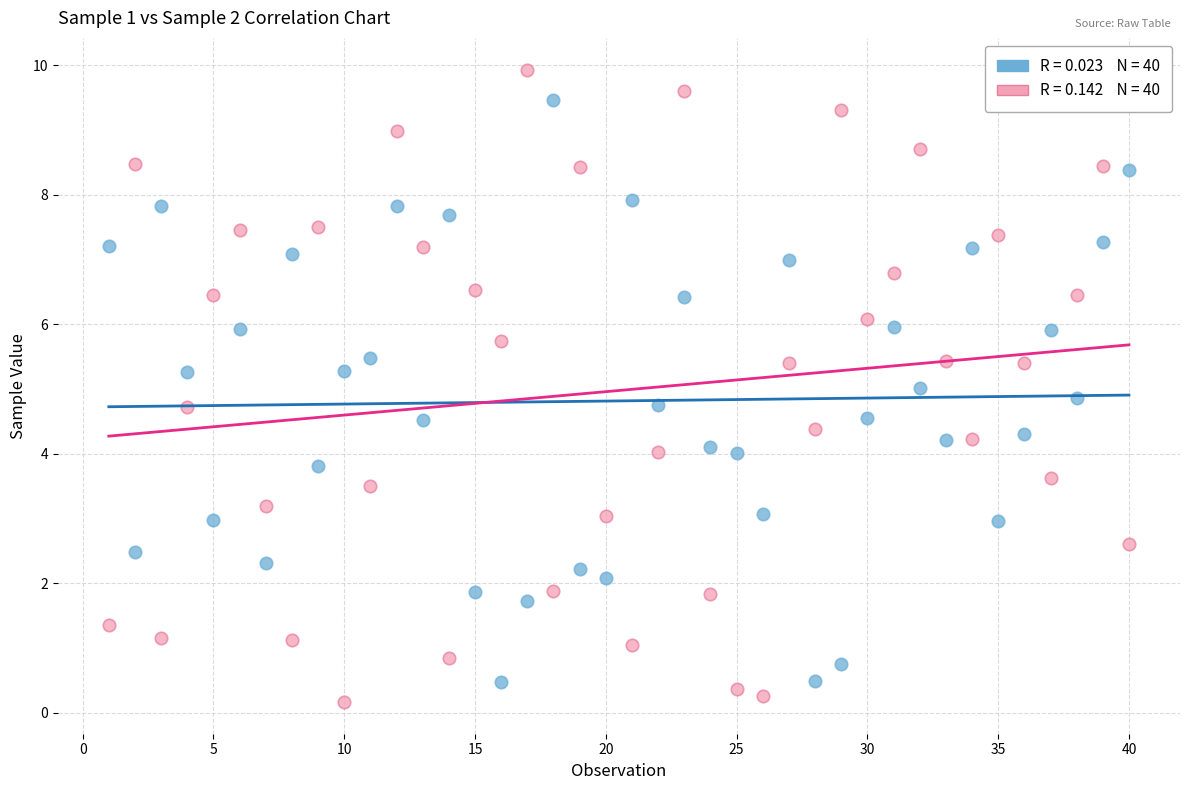

Across all data points, what is the range of Y values (max minus min)?

9.8